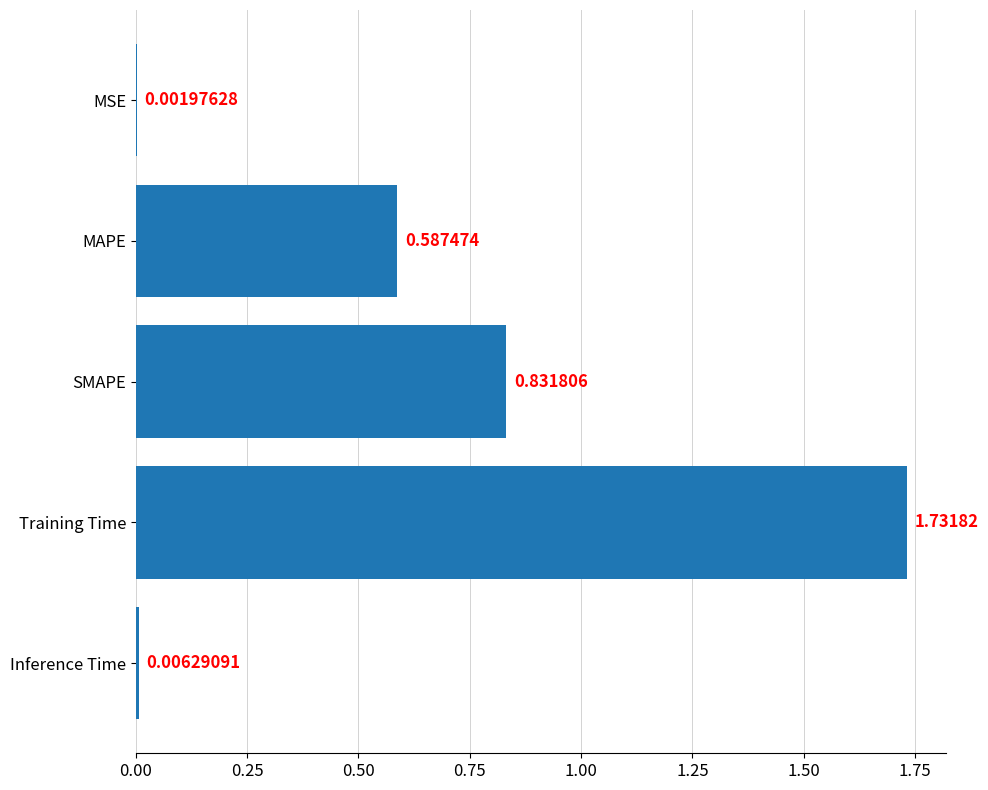

How many distinct data groups are displayed?

1